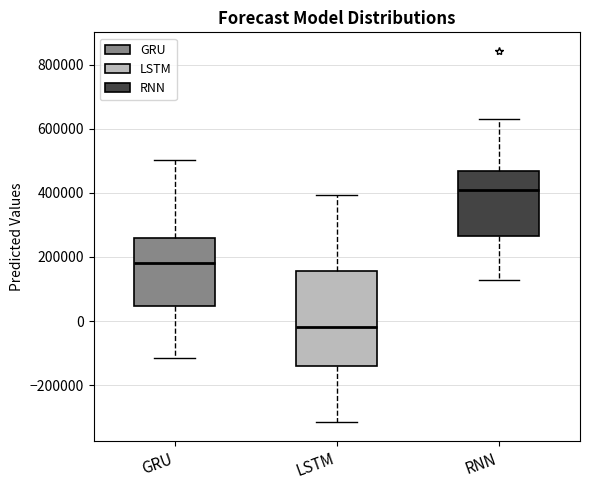

Comparing the boxes themselves (not the whiskers), which one is the tallest?

LSTM